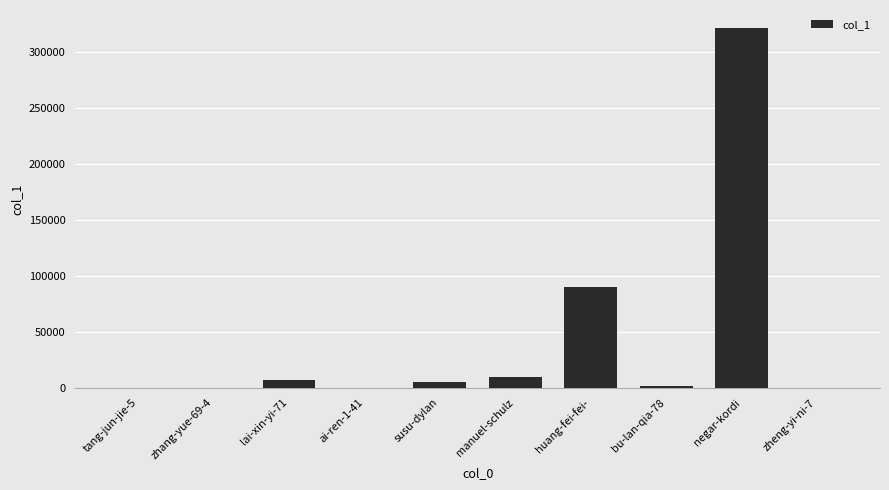

The value at huang-fei-fei- is 155869. True or false?

False